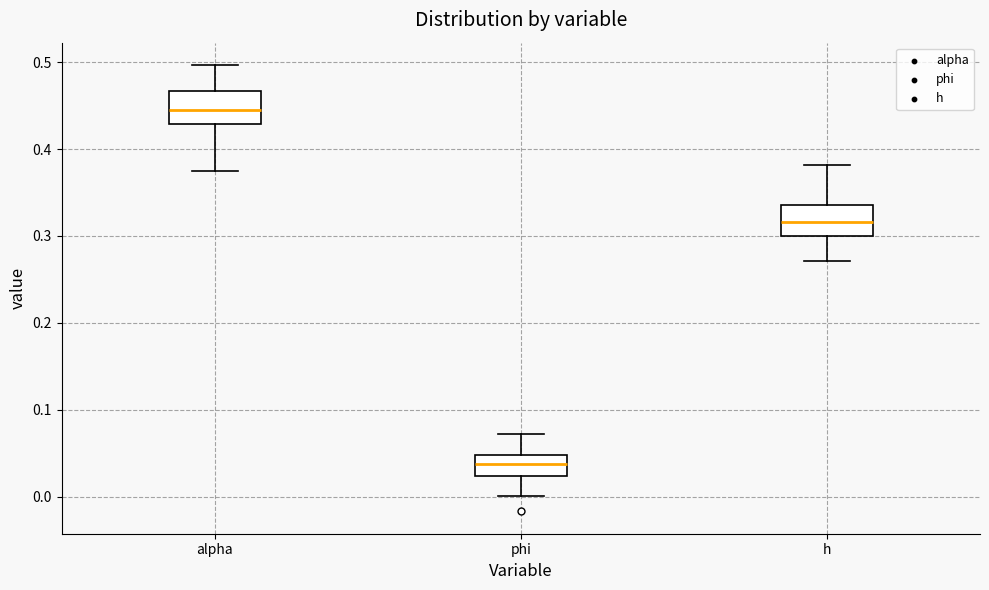

Where does the upper whisker of the box for alpha end on the y-axis? The values are not printed on the chart, so give them approximately, as read against the axis.

0.50